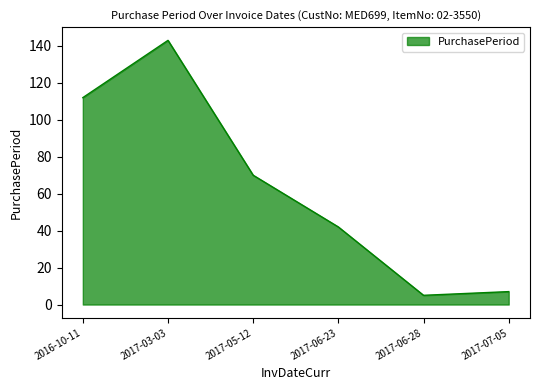

Reading left to right, transcribe all the data shown in this chart.

112	143	70	42	5	7